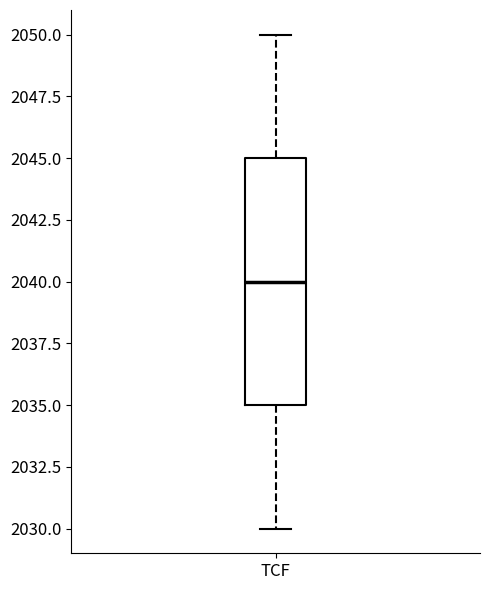

Transcribe this box plot: give where the median line is, the range the box spans, and where the two whiskers end, as read against the y-axis. The values are not printed on the chart, so give them approximately, as read against the axis.

median 2040, box 2035 to 2045, whiskers 2030 to 2050